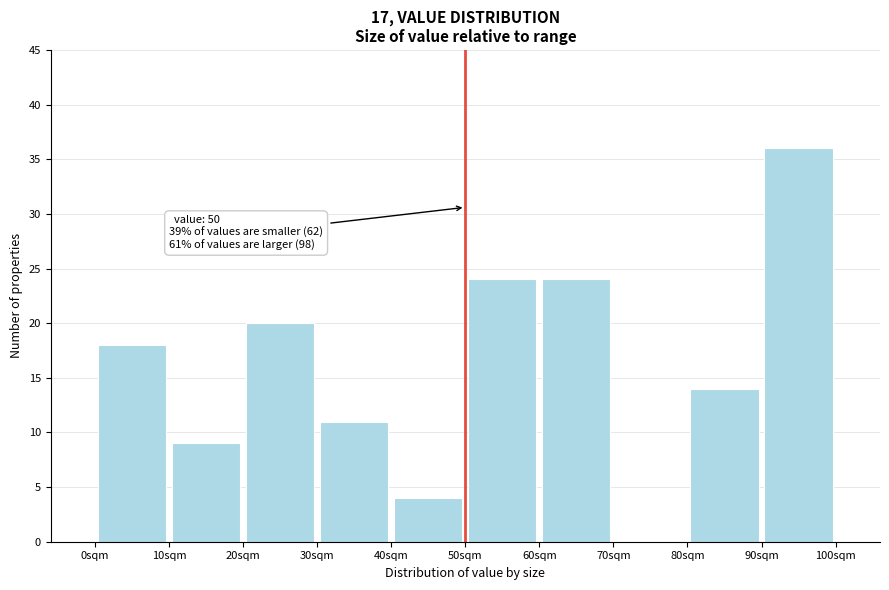

Which range on the x-axis has the tallest bar?

90 to 100